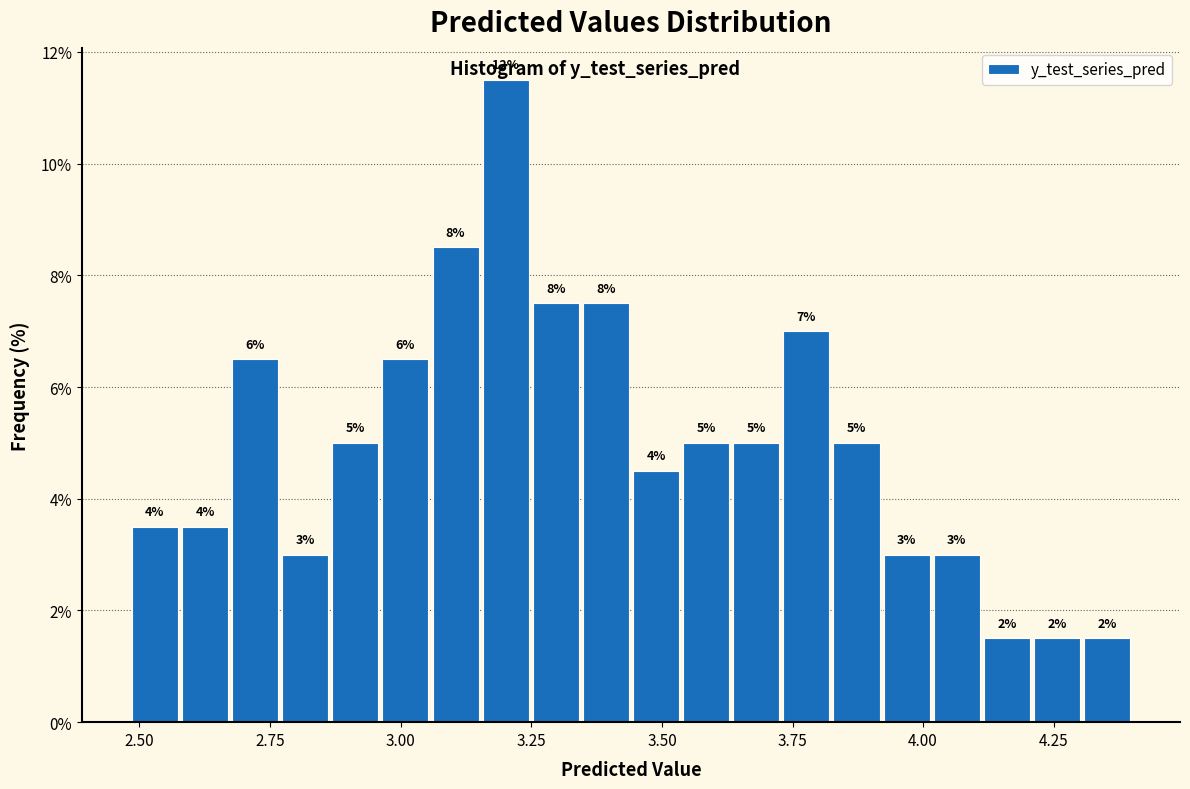

Around what value on the x-axis is the tallest bar? Give the approximate position of its centre, as read against the axis.

3.20